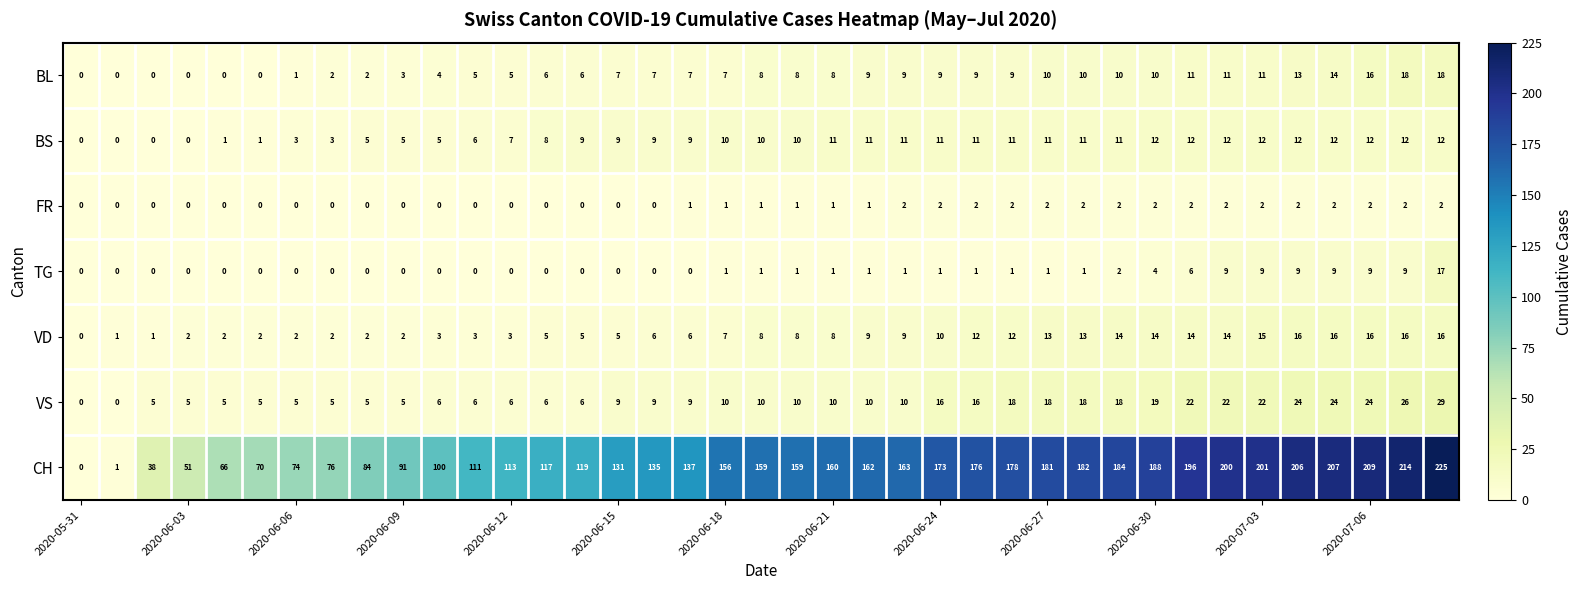

Which series has the widest spread of values?

CH